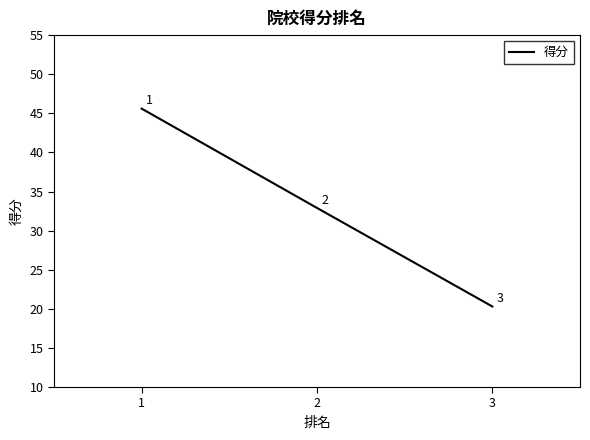

What is the sum of all values?

98.8